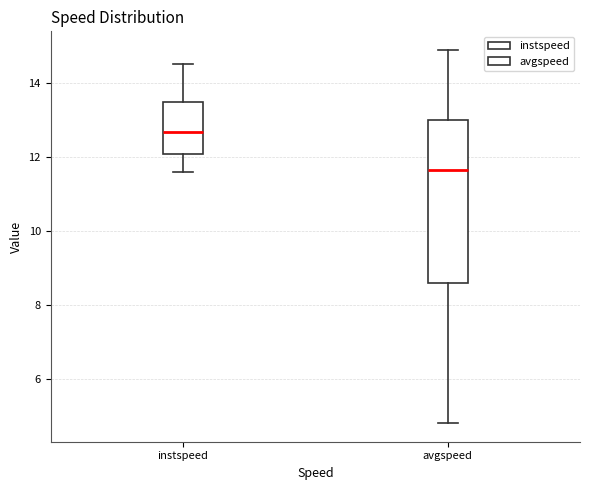

Reading left to right, read every box against the y-axis: the position of its median line, the range the box covers, and the ends of its whiskers. The values are not printed on the chart, so give them approximately, as read against the axis.

instspeed: median 12.6, box 12.0 to 13.4, whiskers 11.6 to 14.6
avgspeed: median 11.6, box 8.6 to 13.0, whiskers 4.8 to 14.8